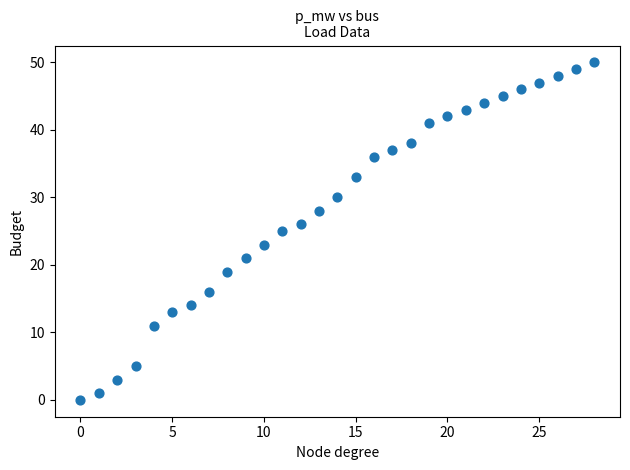

What is the range of Y values (max minus min)?

50